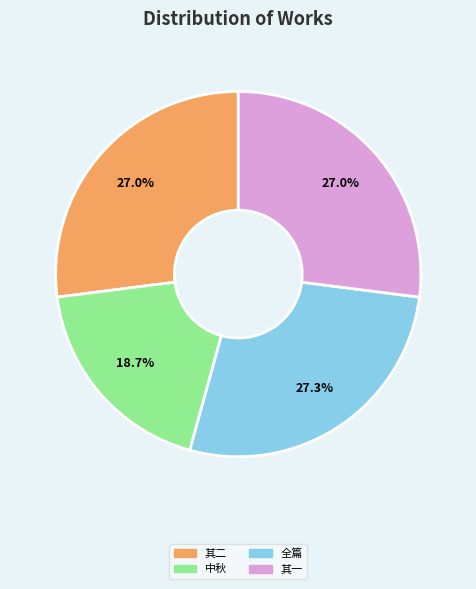

Is there any slice that represents more than half of the pie?

No